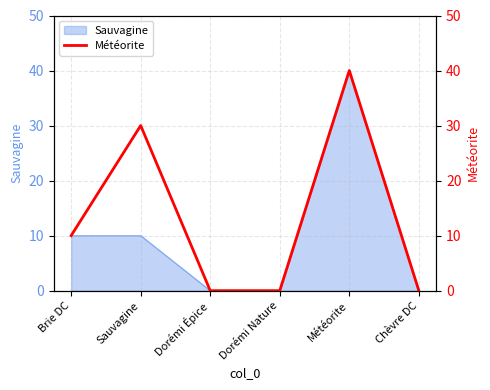

How many lines are shown in the chart?

1